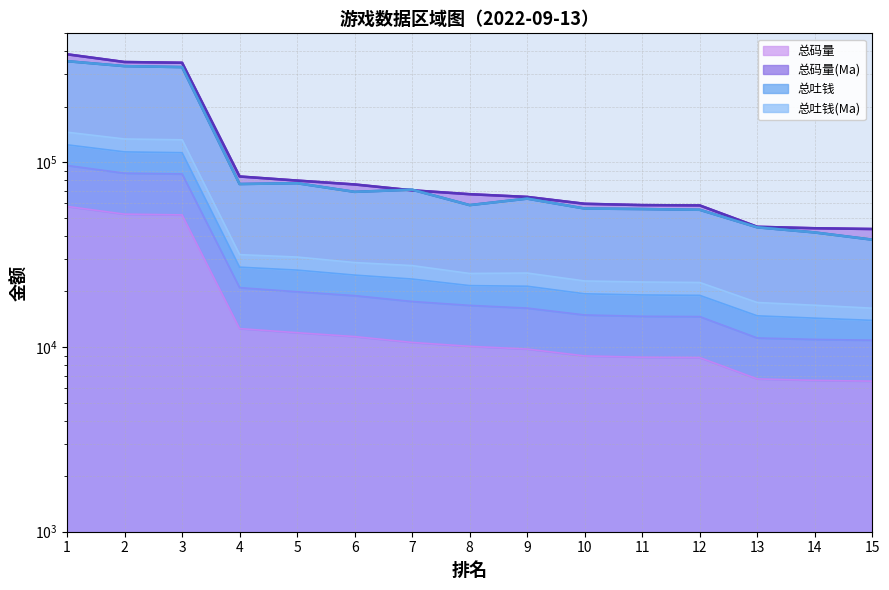

Is it true that 总码量(Ma) equals 36802.3 at 7?

False